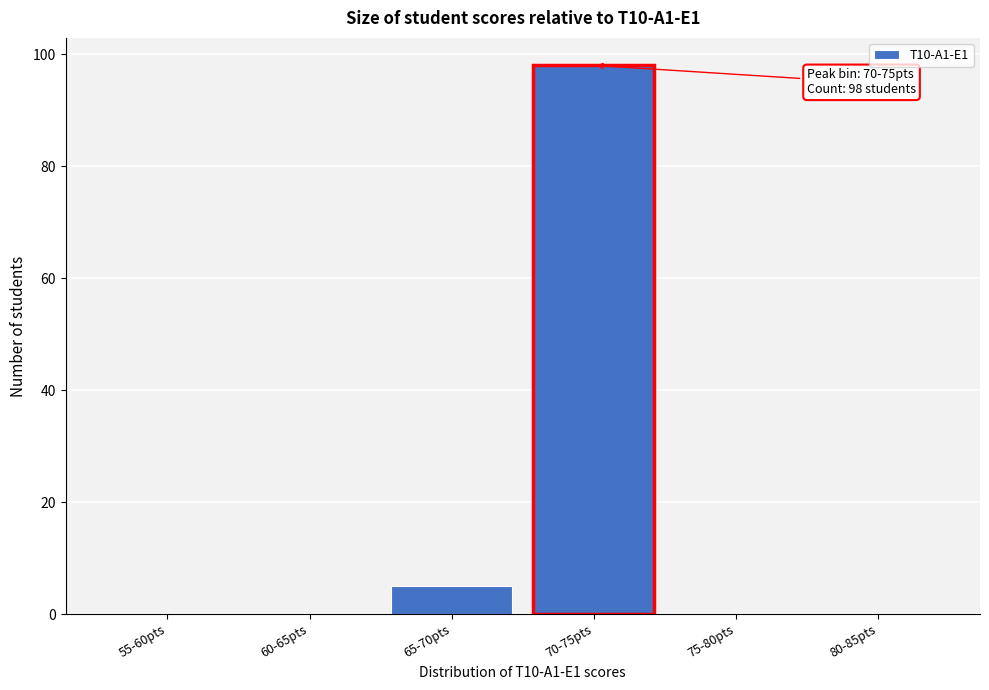

Reading left to right, list all the values displayed in this chart.

55-60pts=0	60-65pts=0	65-70pts=5	70-75pts=98	75-80pts=0	80-85pts=0